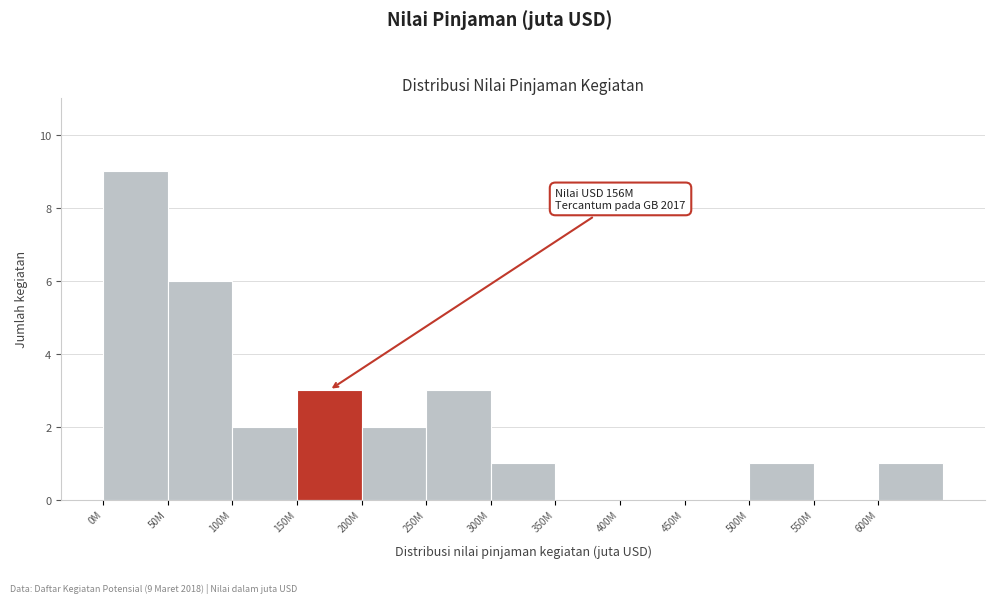

Reading right to left, list all the values displayed in this chart.

600M=1	550M=0	500M=1	450M=0	400M=0	350M=0	300M=1	250M=3	200M=2	150M=3	100M=2	50M=6	0M=9